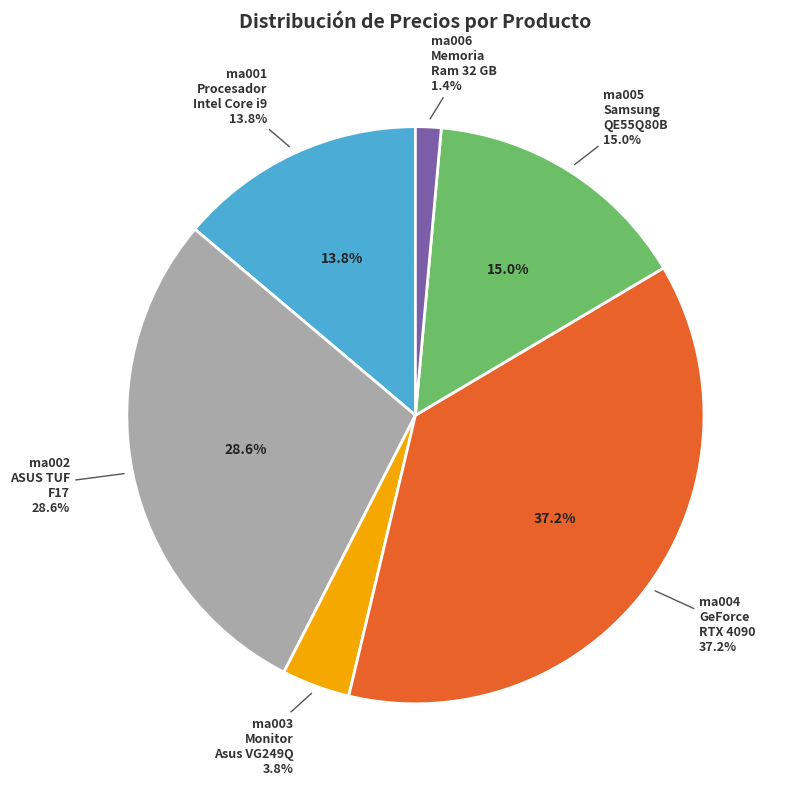

Is the sum of Samsung QE55Q80B and Memoria Ram 32 GB greater than half?

No